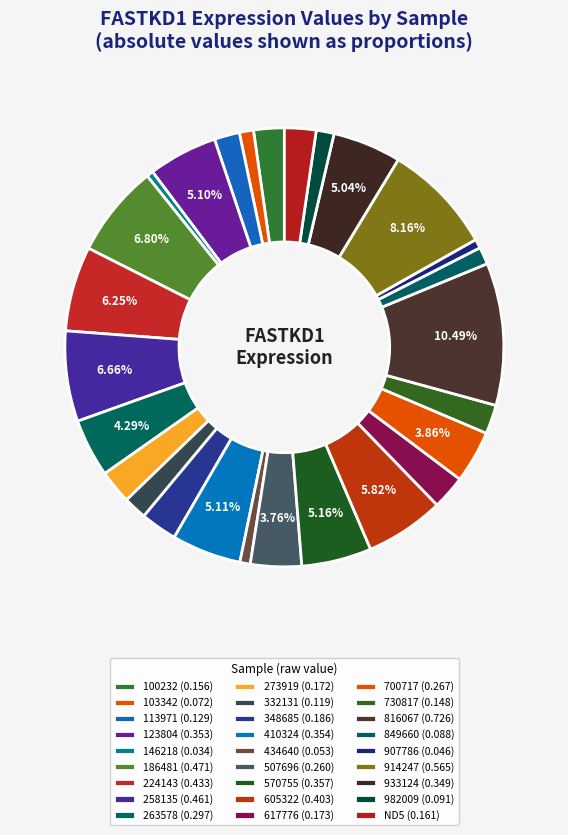

How many slices are in this pie chart?

27